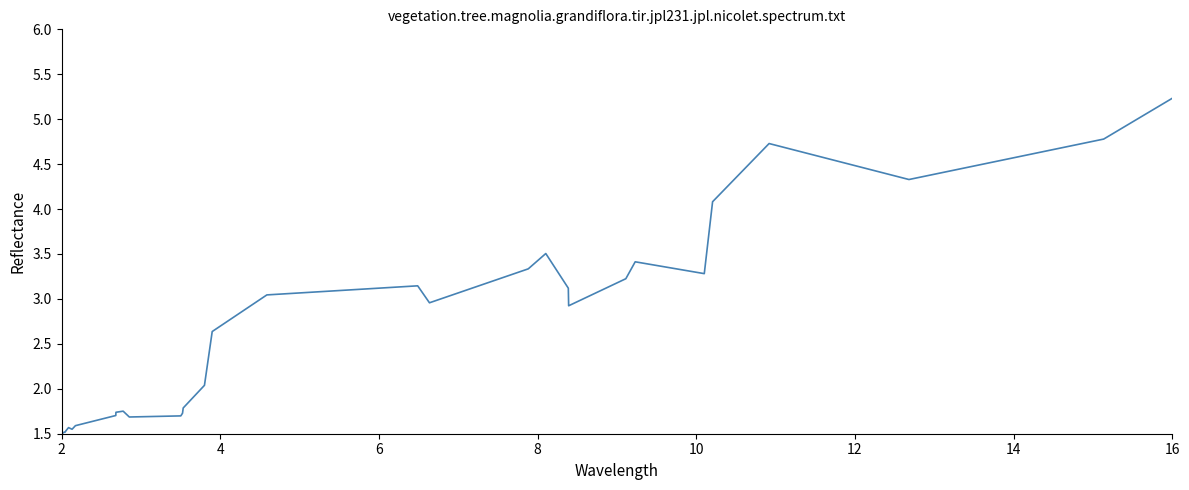

What is the maximum value shown in the chart?

5.2